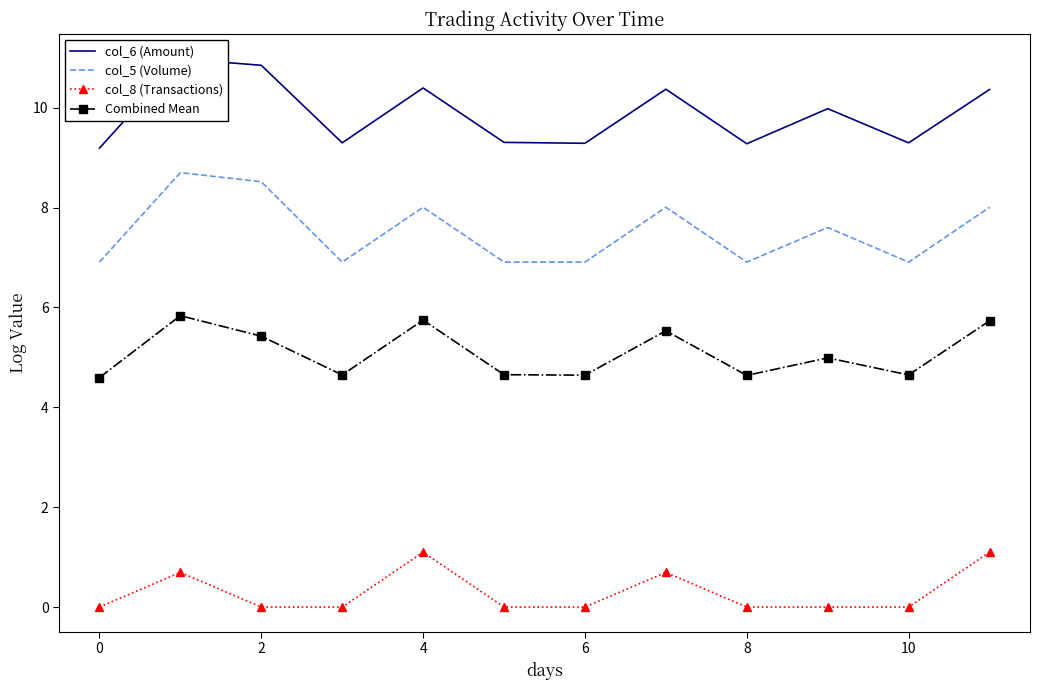

What are all the series names shown in the legend?

col_6 (Amount), col_5 (Volume), col_8 (Transactions), Combined Mean